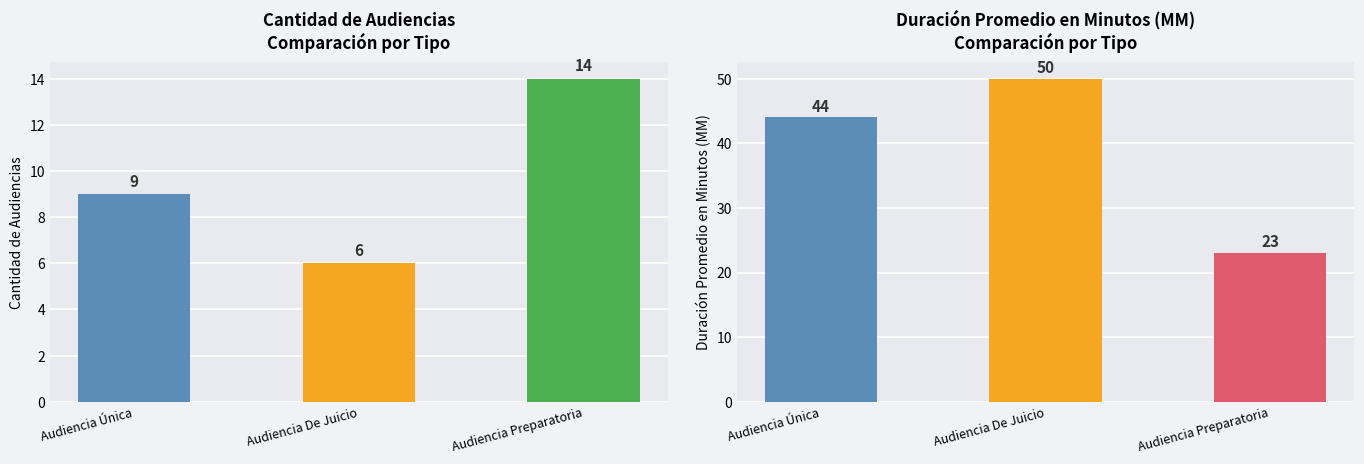

What position from the right is Audiencia Única?

3